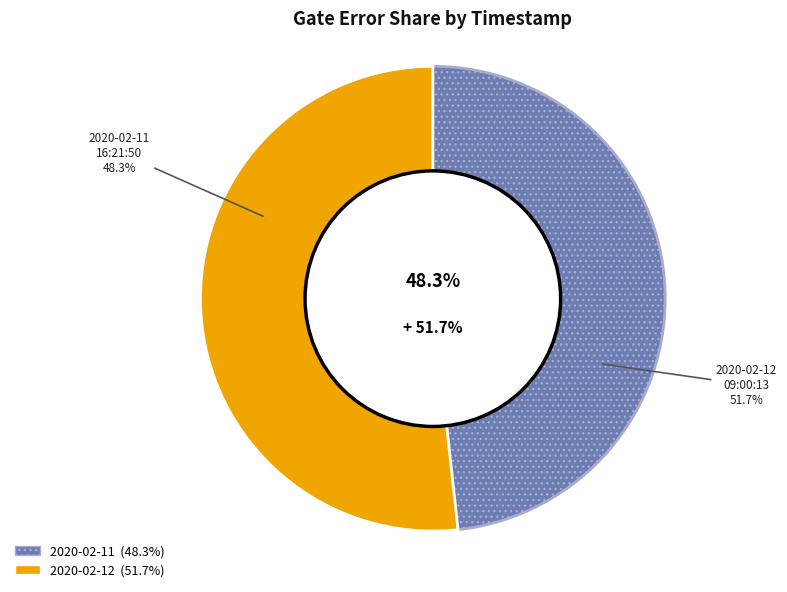

To the nearest percent, what is the average slice percentage?

50%